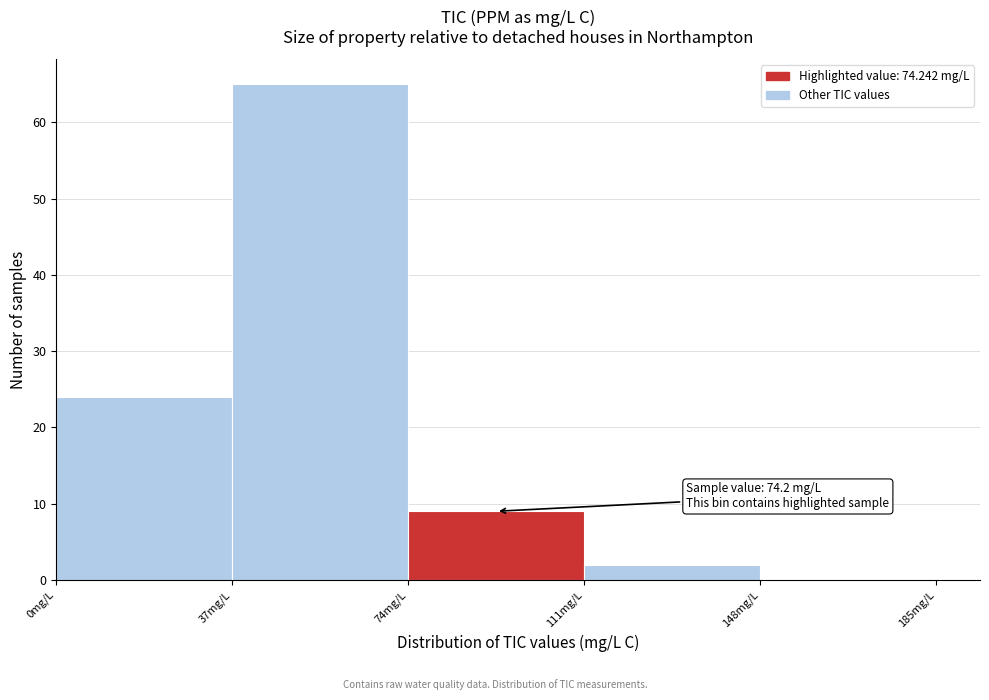

Over which range of the x-axis is the bar tallest?

37 to 74